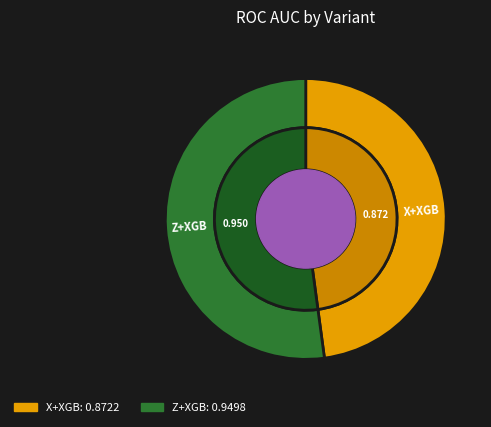

What percentage is the X+XGB slice, to the nearest percent?

48%